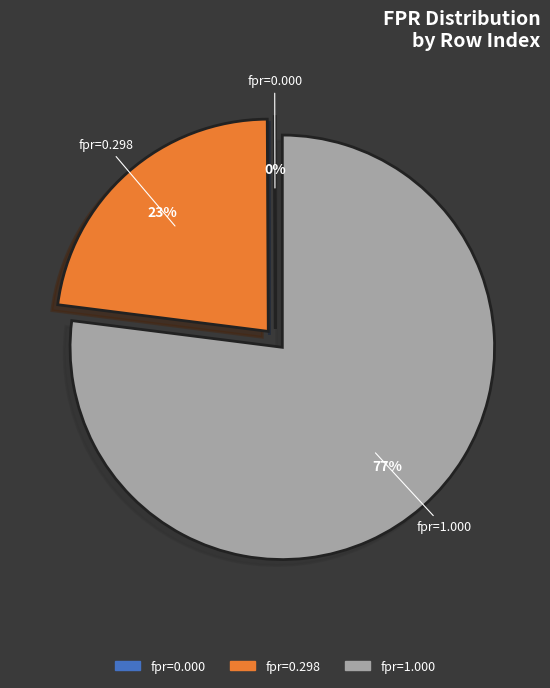

To the nearest percent, what is the difference between the fpr=0.298 and fpr=1.000 slice percentages?

54%